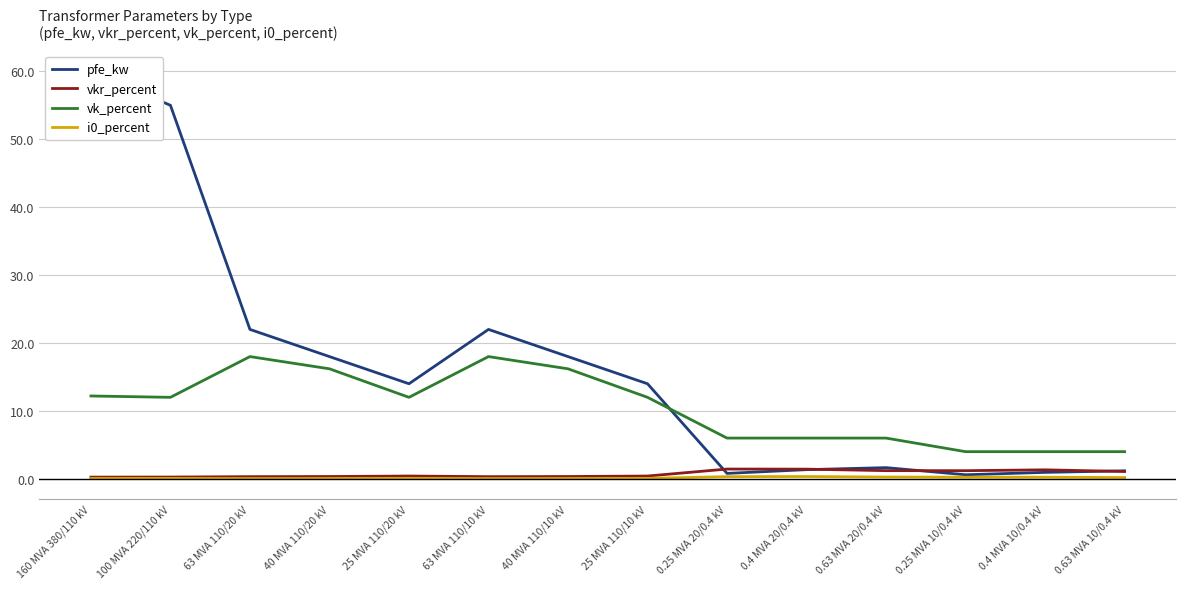

Rank the series at 160 MVA 380/110 kV from lowest to highest value.

i0_percent, vkr_percent, vk_percent, pfe_kw